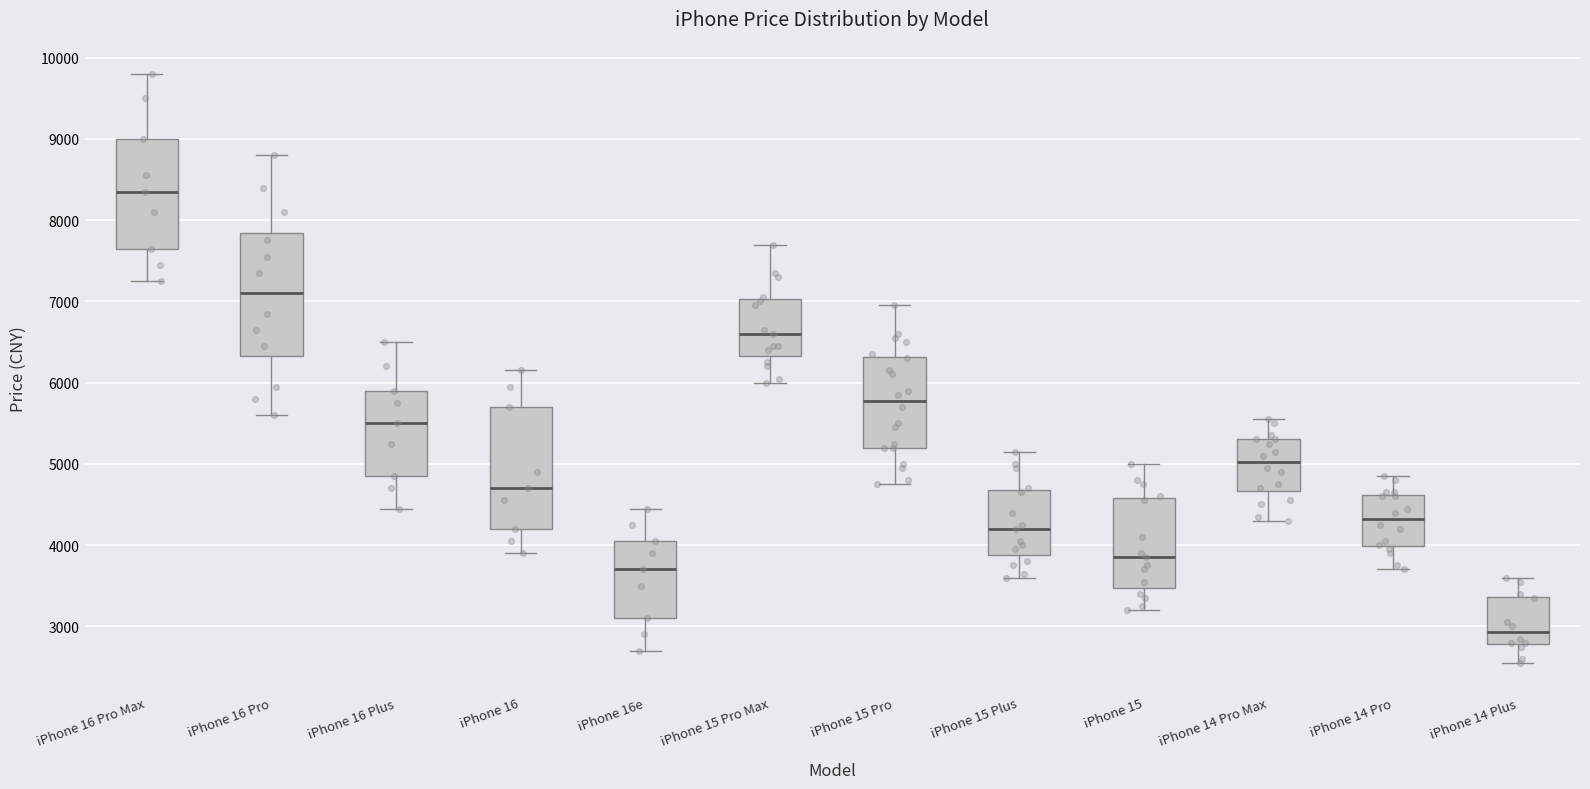

Reading left to right, read every box against the y-axis: the position of its median line, the range the box covers, and the ends of its whiskers. The values are not printed on the chart, so give them approximately, as read against the axis.

iPhone 16 Pro Max: median 8400, box 7700 to 9000, whiskers 7300 to 9800
iPhone 16 Pro: median 7100, box 6300 to 7800, whiskers 5600 to 8800
iPhone 16 Plus: median 5500, box 4900 to 5900, whiskers 4500 to 6500
iPhone 16: median 4700, box 4200 to 5700, whiskers 3900 to 6200
iPhone 16e: median 3700, box 3100 to 4100, whiskers 2700 to 4500
iPhone 15 Pro Max: median 6600, box 6300 to 7000, whiskers 6000 to 7700
iPhone 15 Pro: median 5800, box 5200 to 6300, whiskers 4800 to 7000
iPhone 15 Plus: median 4200, box 3900 to 4700, whiskers 3600 to 5200
iPhone 15: median 3900, box 3500 to 4600, whiskers 3200 to 5000
iPhone 14 Pro Max: median 5000, box 4700 to 5300, whiskers 4300 to 5600
iPhone 14 Pro: median 4300, box 4000 to 4600, whiskers 3700 to 4900
iPhone 14 Plus: median 2900, box 2800 to 3400, whiskers 2600 to 3600